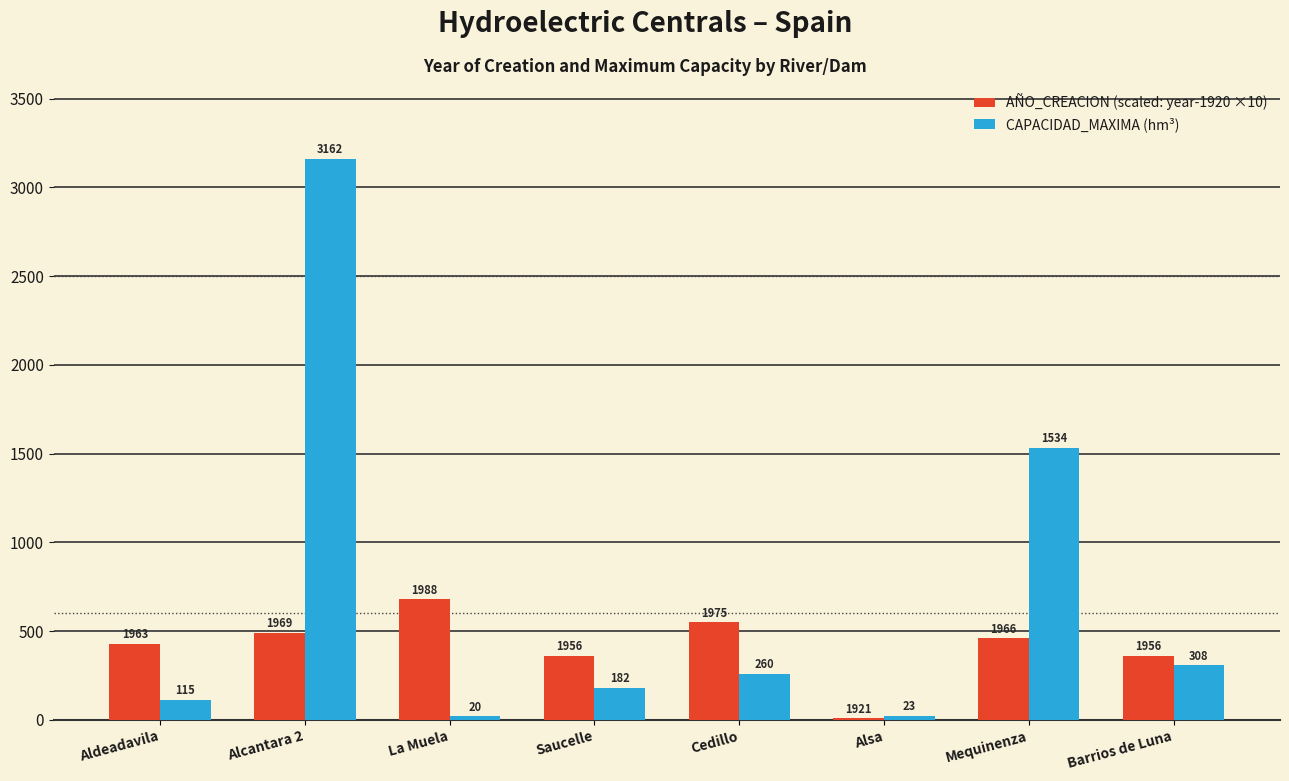

What is the spread (max minus min) of values at Saucelle?

178.5